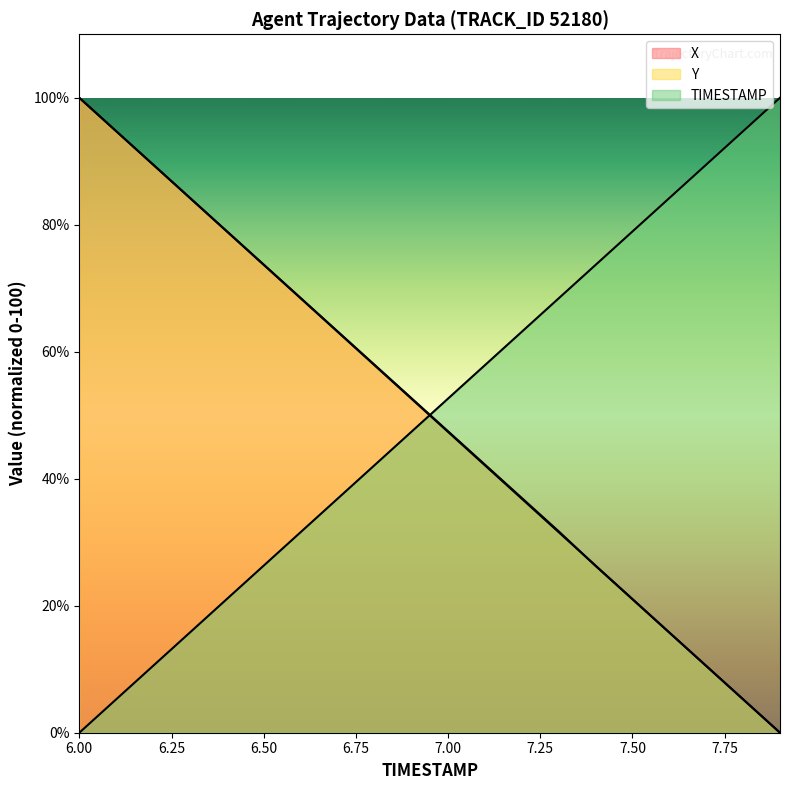

The Y series shows 26.3 at 7.4. True or false?

True